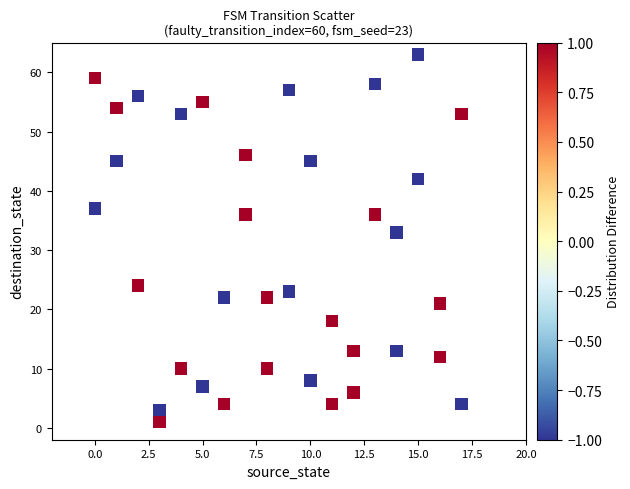

What Y value in the scatter plot is closest to 32?

33